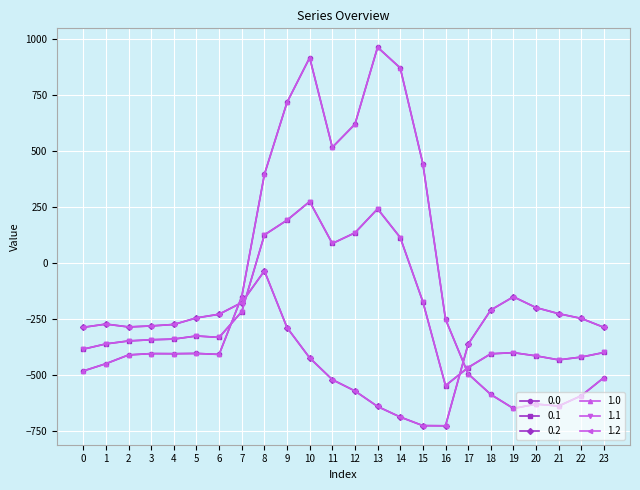

Reading left to right, what are all the values shown in this chart?

0.0: -482.0	-449.5	-410.3	-404.4	-404.9	-403.8	-408.0	-150.1	395.3	716.9	916.2	516.0	619.4	962.7	870.3	443.0	-250.9	-494.8	-586.7	-649.2	-629.9	-638.4	-592.3	-511.3
0.1: -384.6	-361.1	-347.9	-342.7	-339.6	-325.7	-332.2	-217.1	125.2	191.1	274.1	87.0	134.6	241.5	113.7	-173.1	-547.3	-466.6	-405.4	-400.2	-414.5	-432.4	-419.9	-399.4
0.2: -287.1	-272.7	-285.5	-281.0	-274.4	-245.0	-228.8	-176.6	-35.3	-288.5	-423.5	-520.6	-571.2	-640.4	-687.4	-725.8	-726.6	-362.4	-210.0	-151.0	-199.2	-226.4	-247.4	-287.5
1.0: -482.0	-449.5	-410.3	-404.4	-404.9	-403.8	-408.0	-150.1	395.3	716.9	916.2	516.0	619.4	962.7	870.3	443.0	-250.9	-494.8	-586.7	-649.2	-629.9	-638.4	-592.3	-511.3
1.1: -384.6	-361.1	-347.9	-342.7	-339.6	-325.7	-332.2	-217.1	125.2	191.1	274.1	87.0	134.6	241.5	113.7	-173.1	-547.3	-466.6	-405.4	-400.2	-414.5	-432.4	-419.9	-399.4
1.2: -287.1	-272.7	-285.5	-281.0	-274.4	-245.0	-228.8	-176.6	-35.3	-288.5	-423.5	-520.6	-571.2	-640.4	-687.4	-725.8	-726.6	-362.4	-210.0	-151.0	-199.2	-226.4	-247.4	-287.5